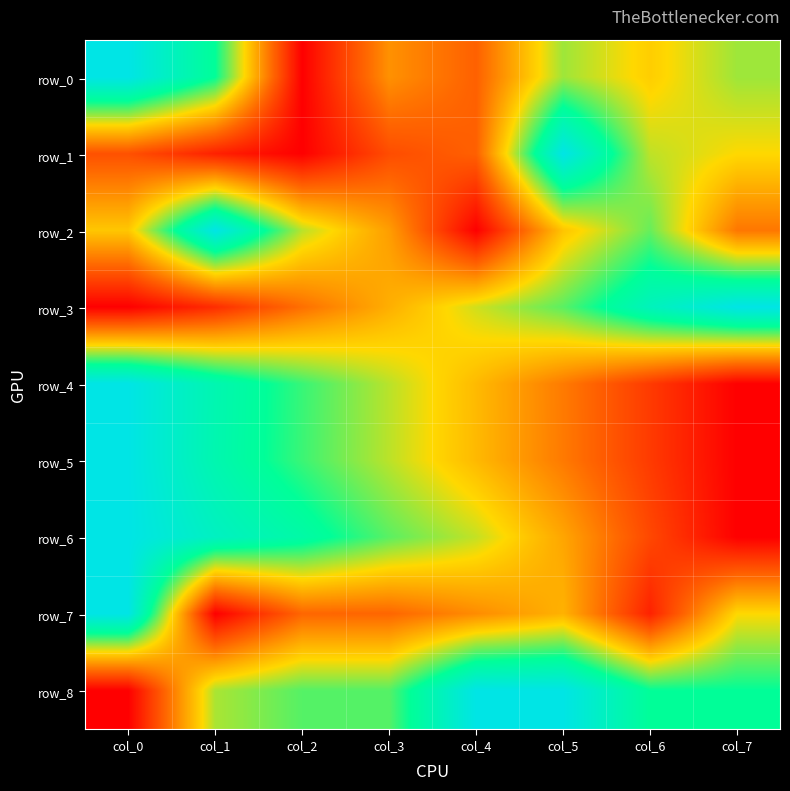

Rank the series by their maximum value, from highest to lowest.

row_0, row_1, row_2, row_3, row_4, row_5, row_6, row_7, row_8